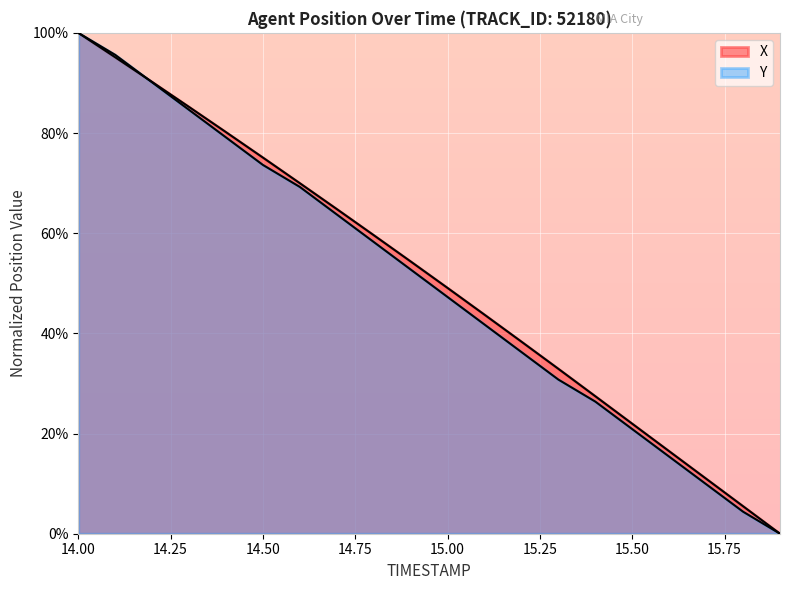

Count the number of data series in this chart.

2